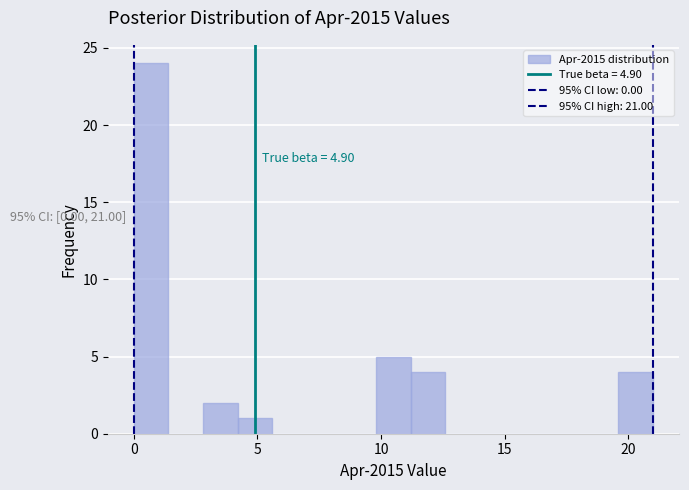

Around what value on the x-axis is the tallest bar? Give the approximate position of its centre, as read against the axis.

0.5